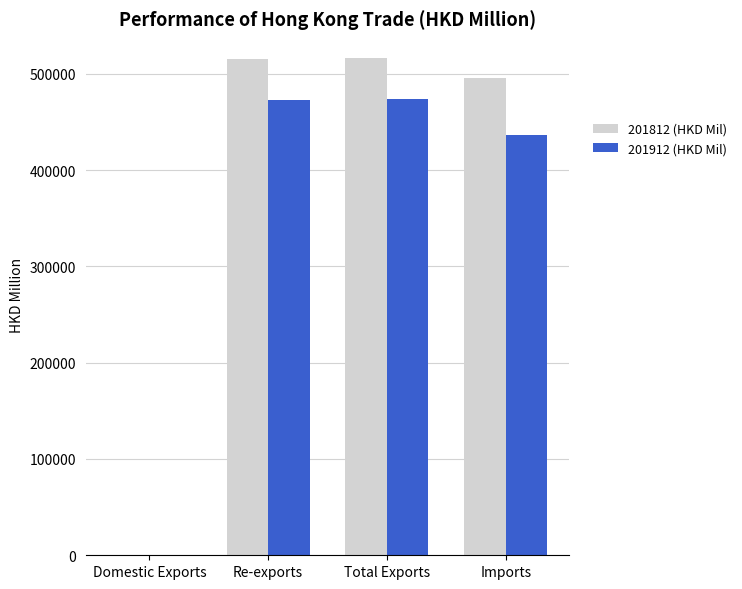

Between Total Exports and Imports, which series saw the biggest shift?

201912 (HKD Mil)